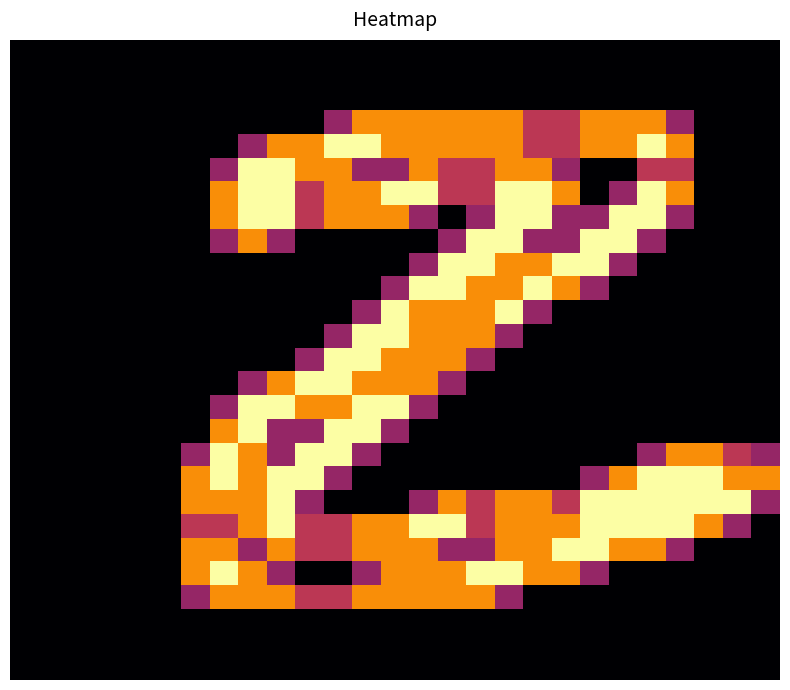

At how many categories does at least one series exceed 1?

21